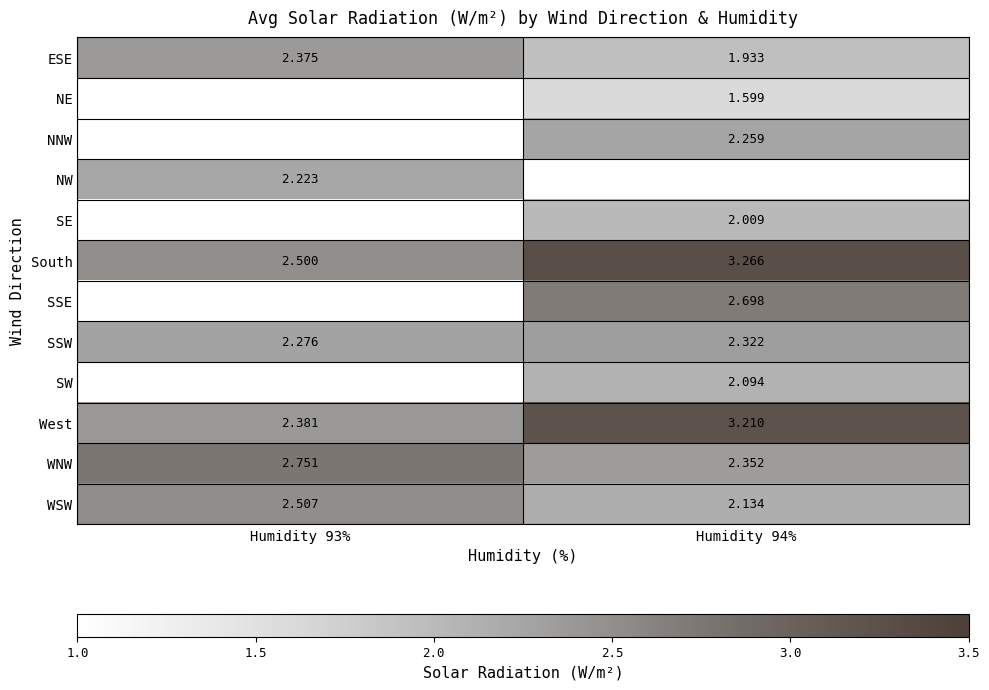

How many data points does each series have?

2